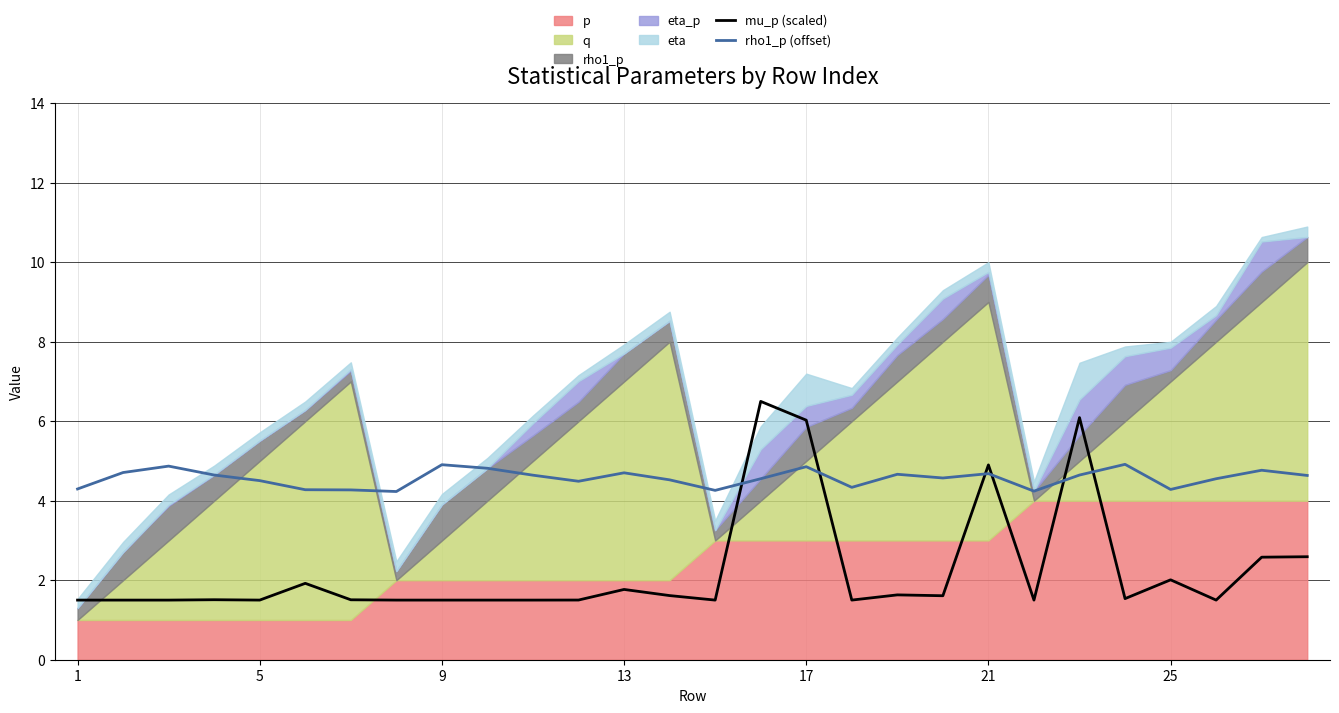

The value of mu_p (scaled) at 1 is 1.5. True or false?

True